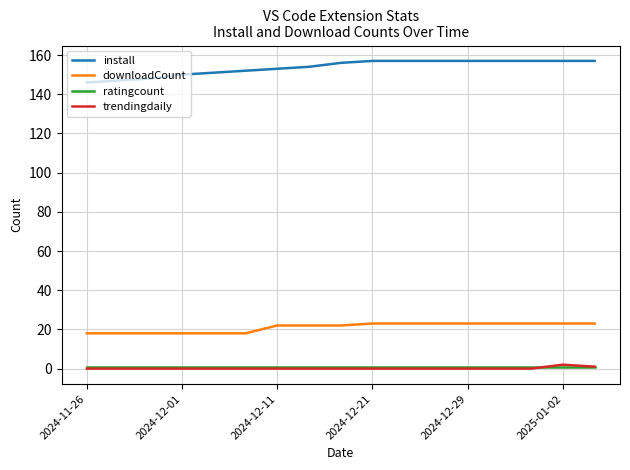

What is the highest value of the downloadCount series?

23